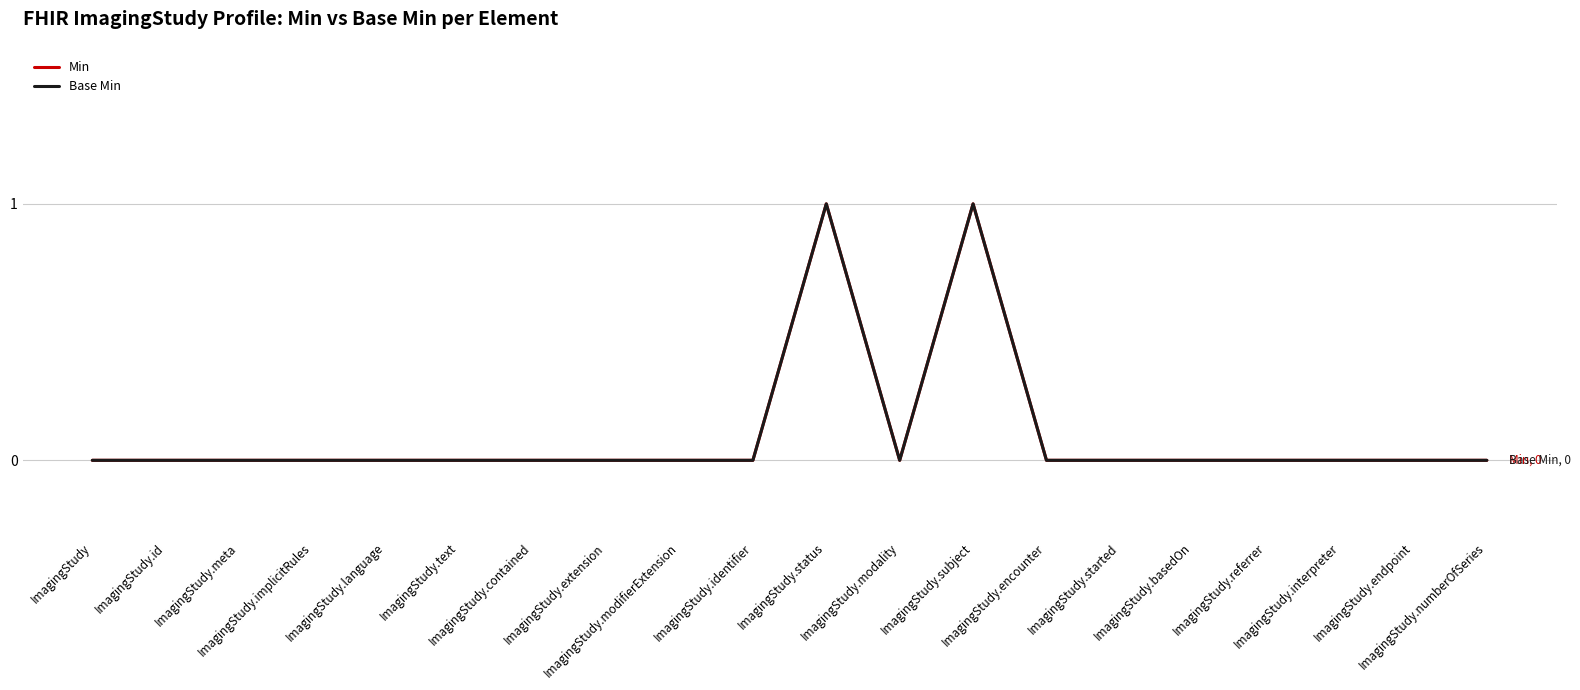

What is the label of the 3rd point from the left?

ImagingStudy.meta